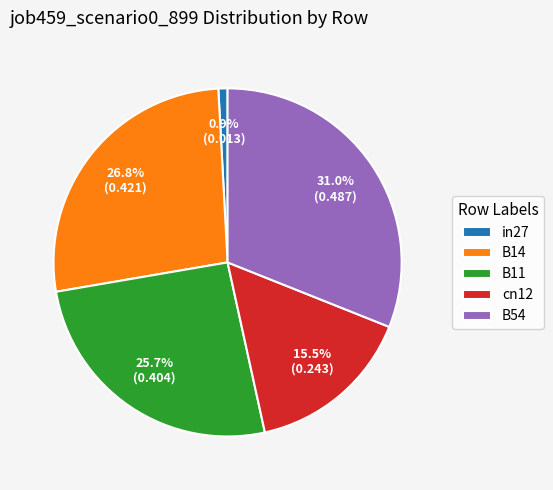

Is there any slice that represents more than half of the pie?

No